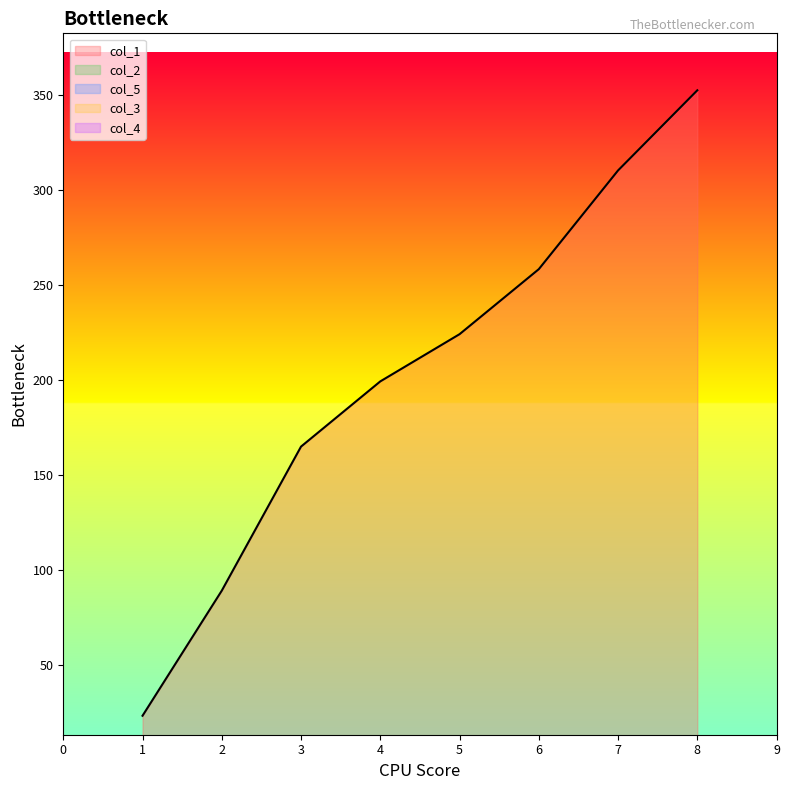

What is the total value across all series at 6?

262.4